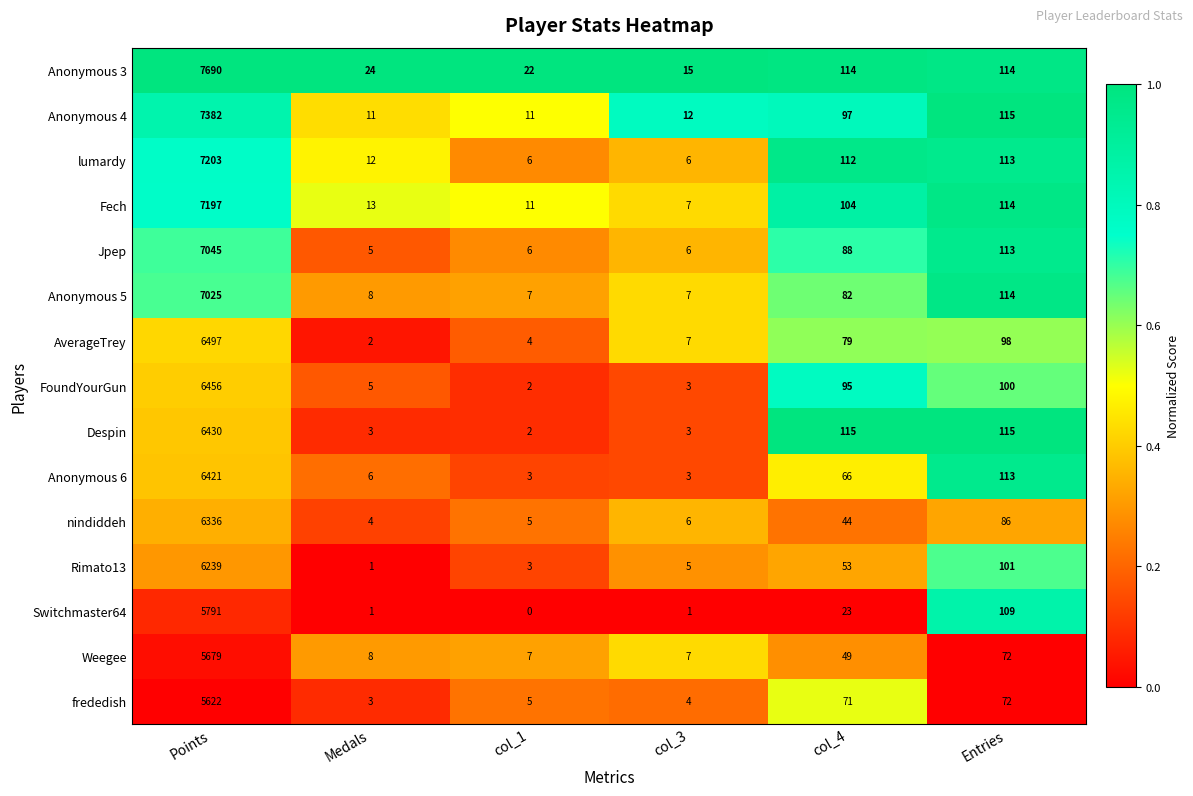

At which category does the chart reach its peak across all series?

Points